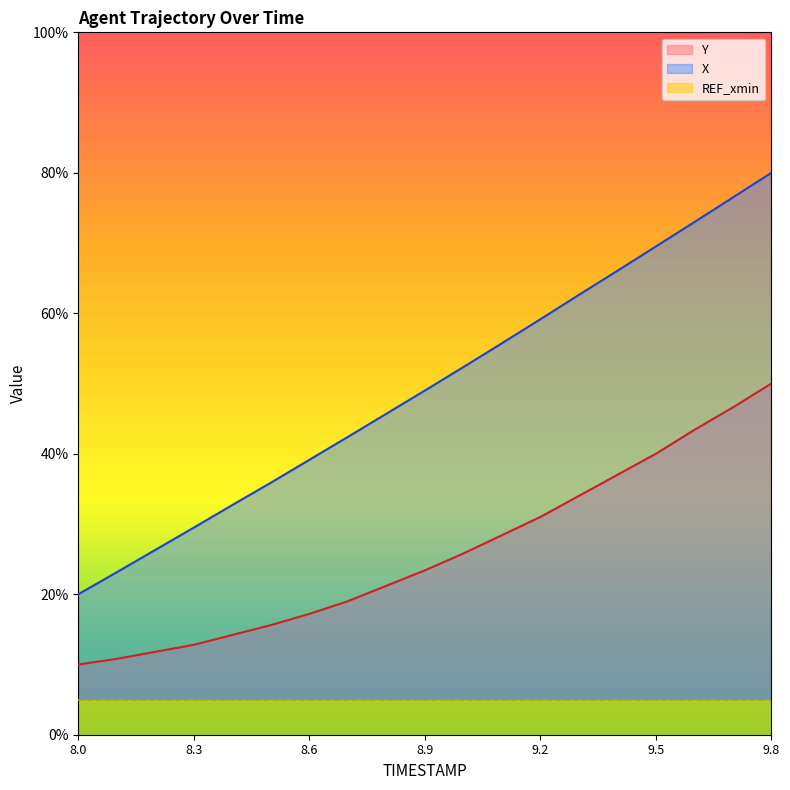

The Y series shows 13.9 at 8.0. True or false?

False